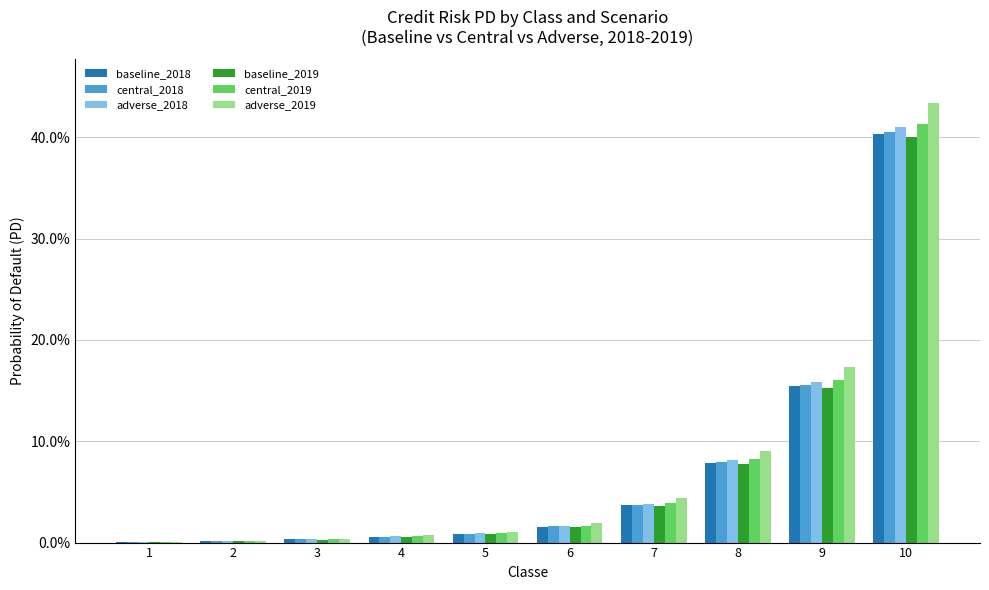

True or false: baseline_2018 has a value of 0.1 at 8.

False